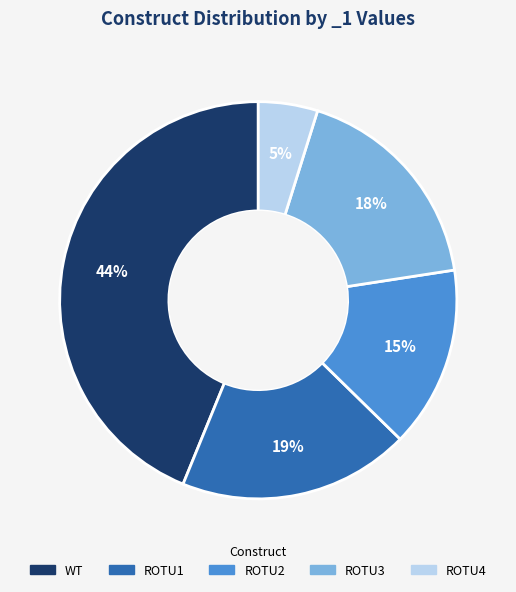

Does WT account for over 50% of the chart?

No